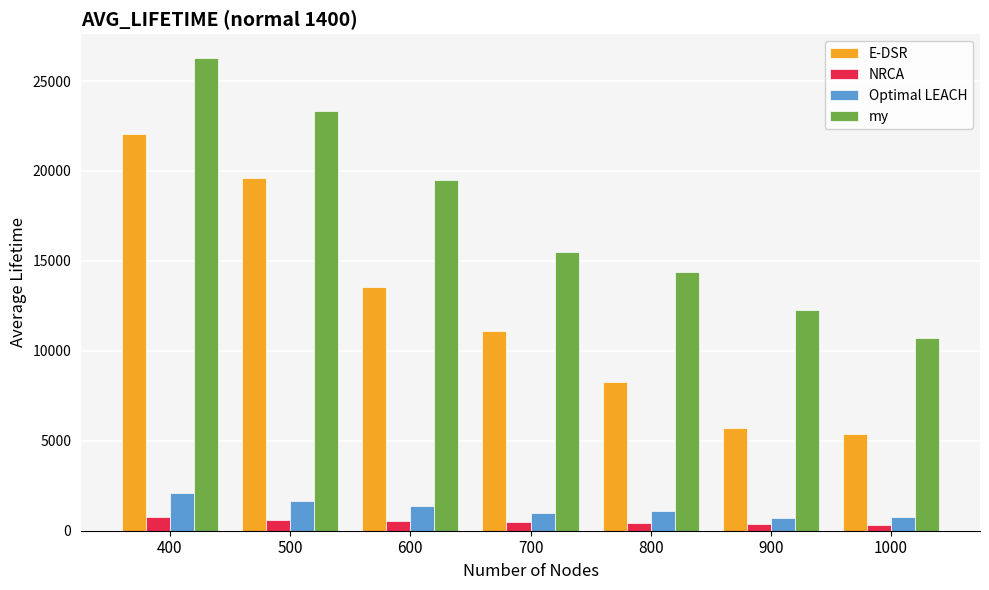

Which series has the largest range (max minus min)?

E-DSR